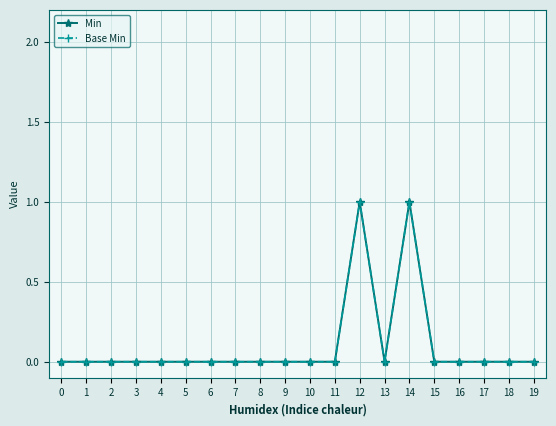

The value of Base Min at 17 is 0. True or false?

True